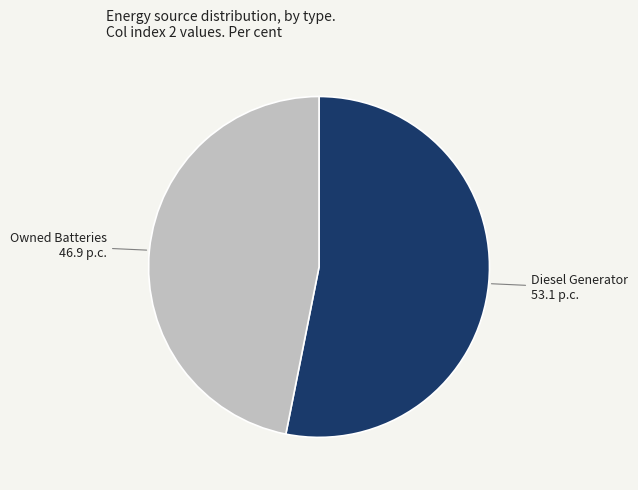

Does any single category account for the majority?

Yes